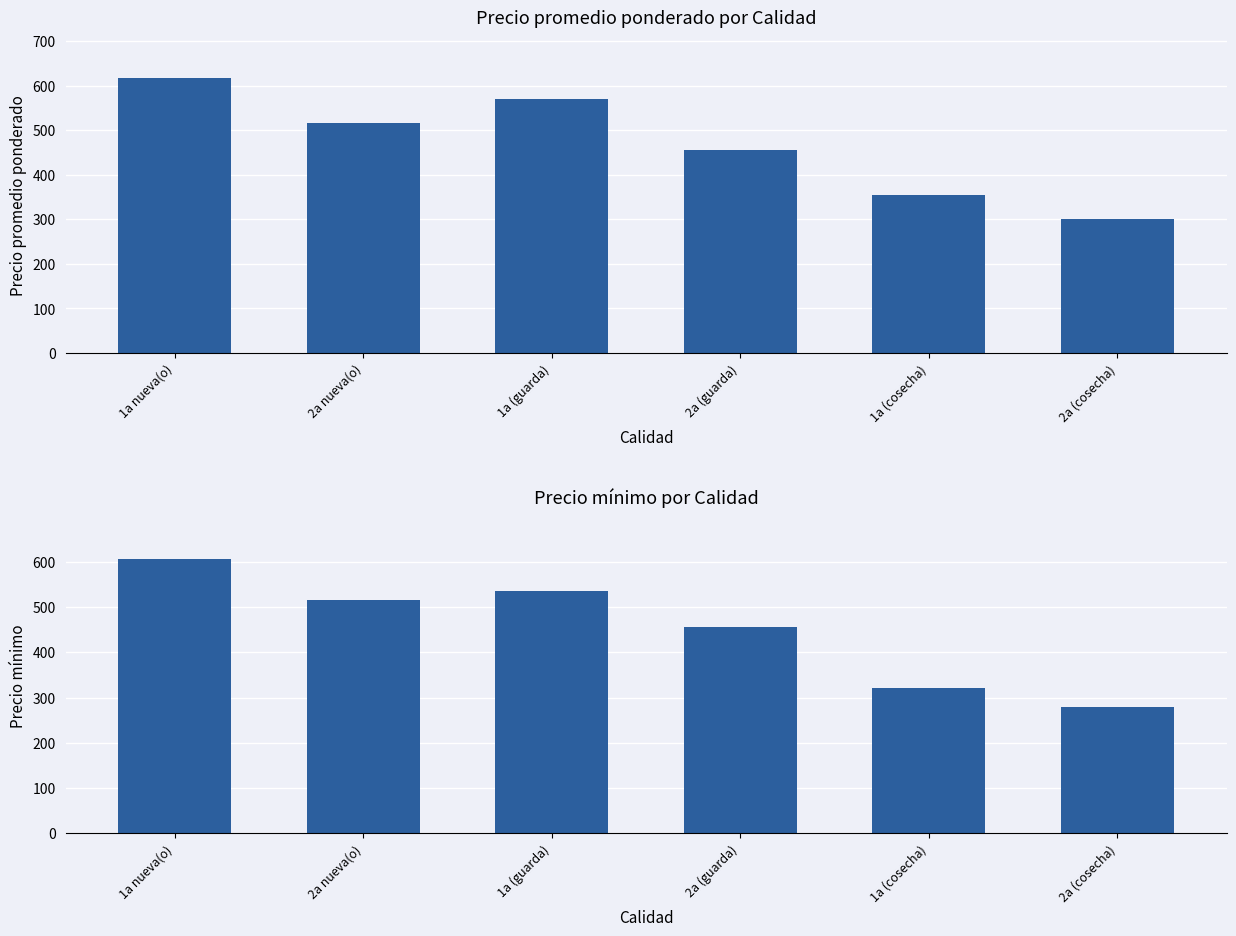

Reading right to left, list all the values displayed in this chart.

Precio promedio ponderado: 300.0	354.2	456.2	570.5	516.7	616.2
Precio mínimo: 280.0	321.7	456.2	536.4	516.7	607.5